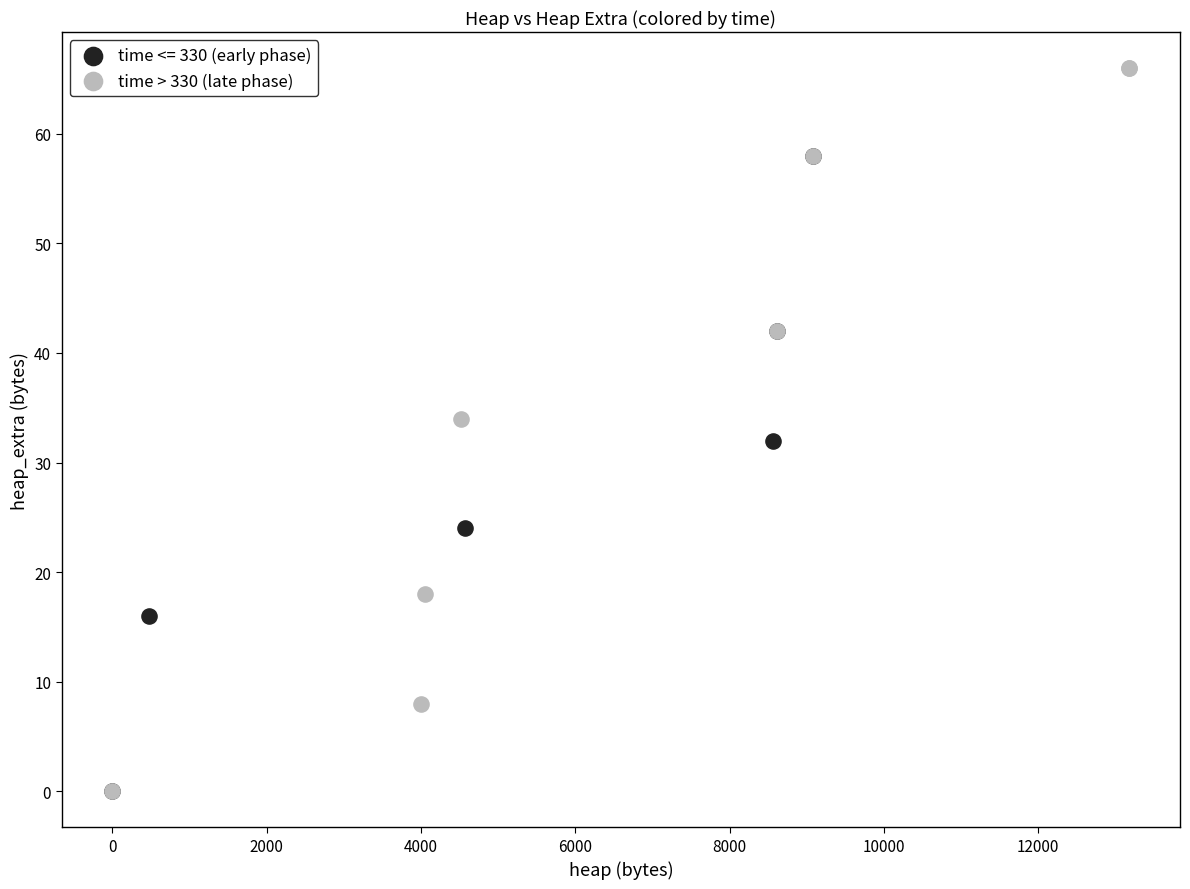

Which series has the widest spread of Y values?

time > 330 (late phase)